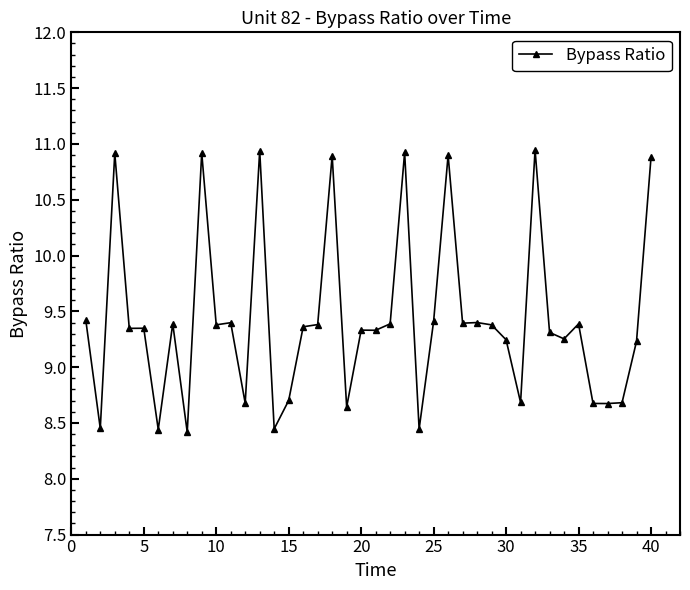

What is the difference between the maximum and minimum values?

2.5